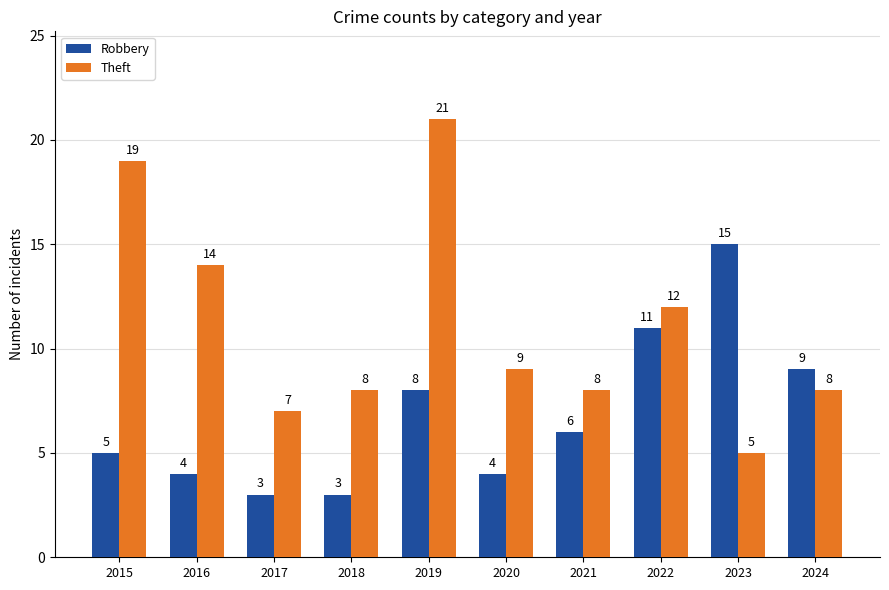

List the series in order of their peak value, highest first.

Theft, Robbery